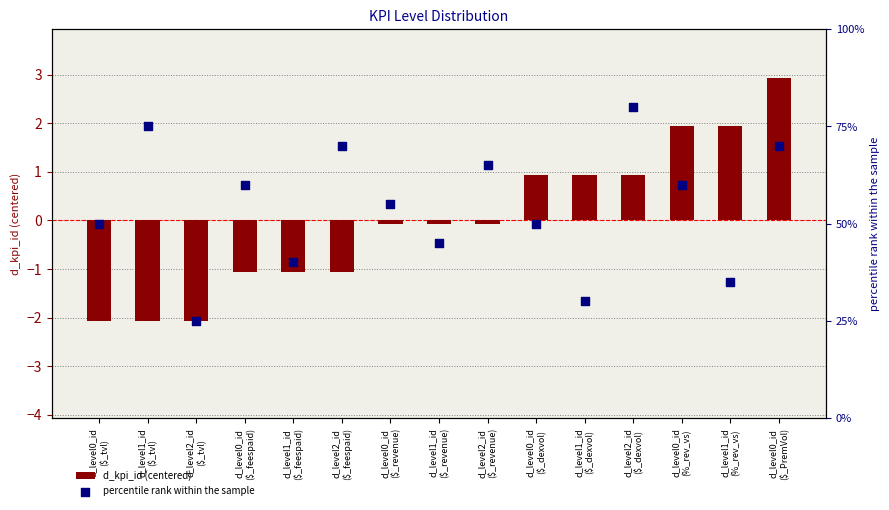

What are all the series names shown in the legend?

d_kpi_id (centered), percentile rank within the sample